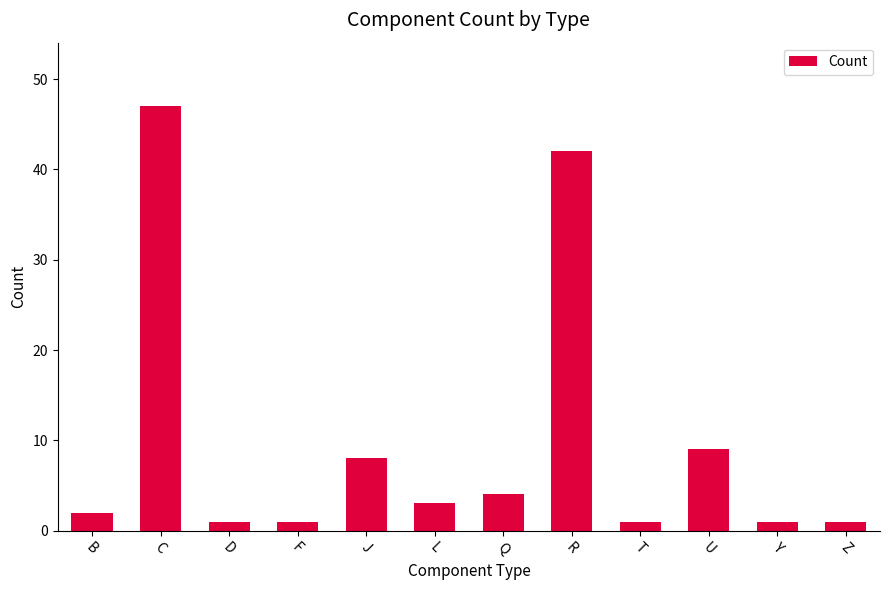

Where is the data nearest to the value 24?

U